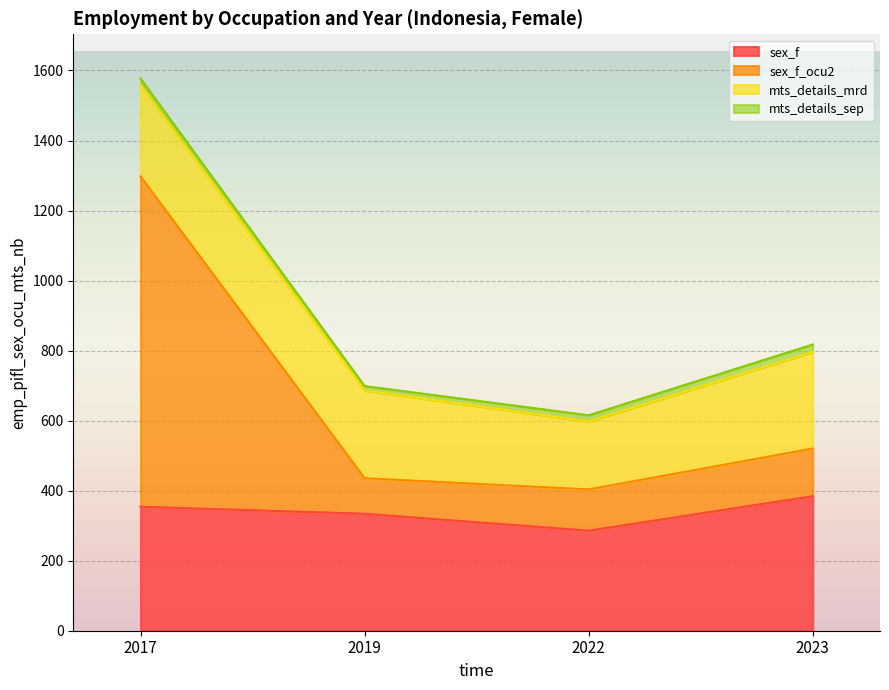

True or false: sex_f and sex_f_ocu2 cross at least once.

False